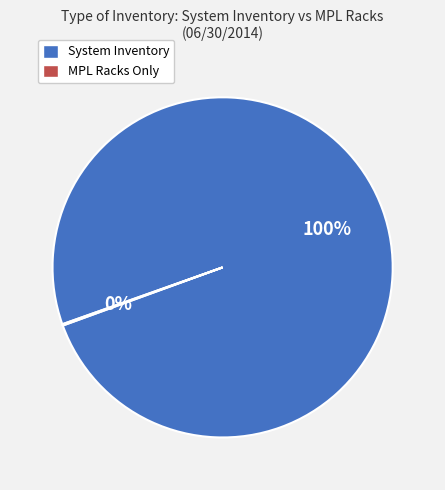

What is the largest slice in the pie chart?

System Inventory